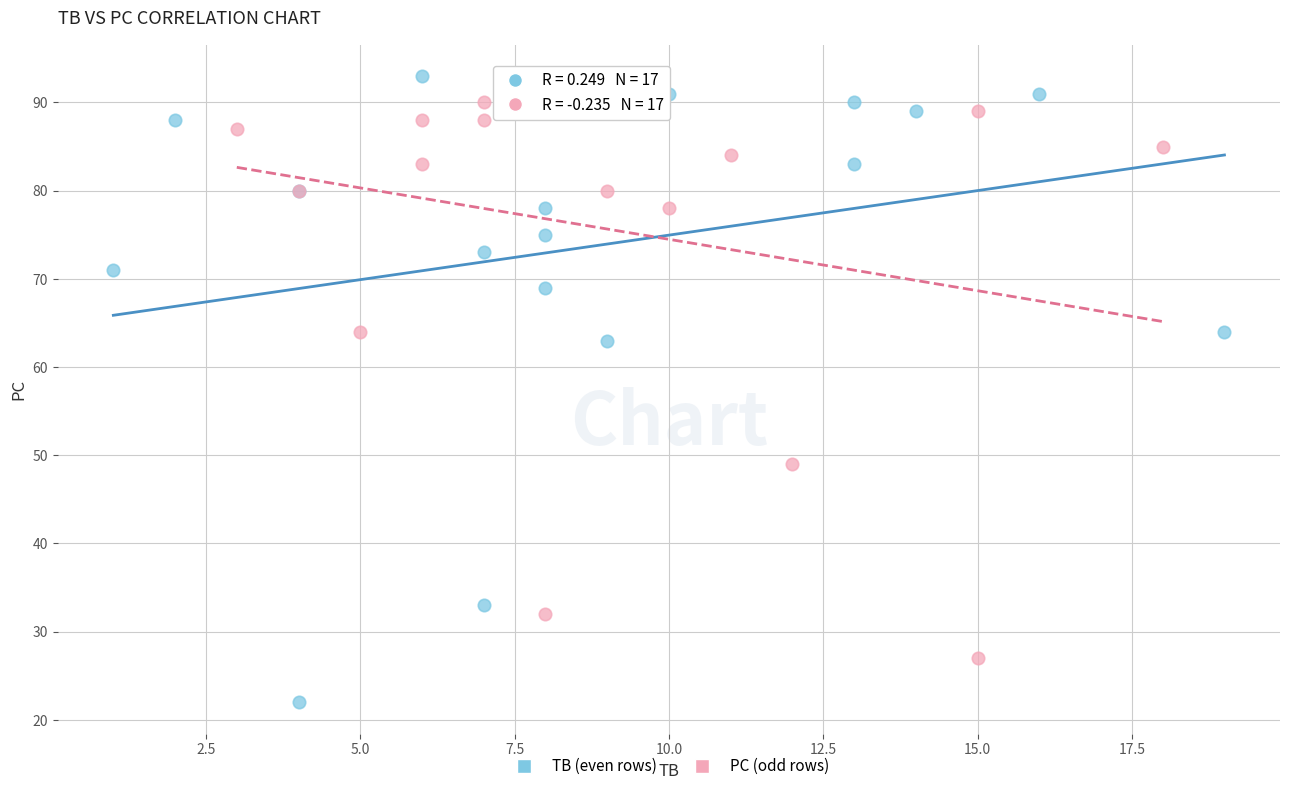

What are all the series names shown in the legend?

TB (even rows), PC (odd rows)